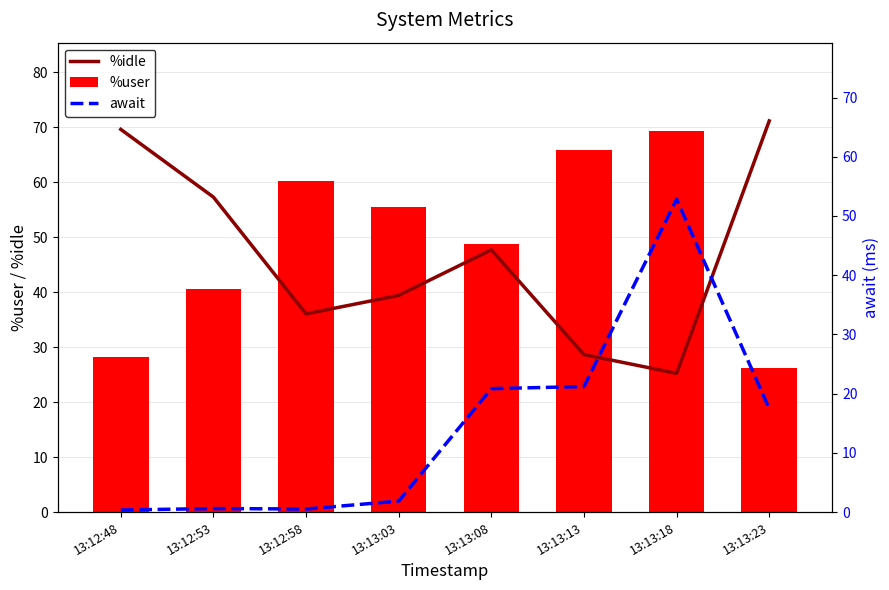

True or false: await has a value of 20.8 at 13:13:08.

True